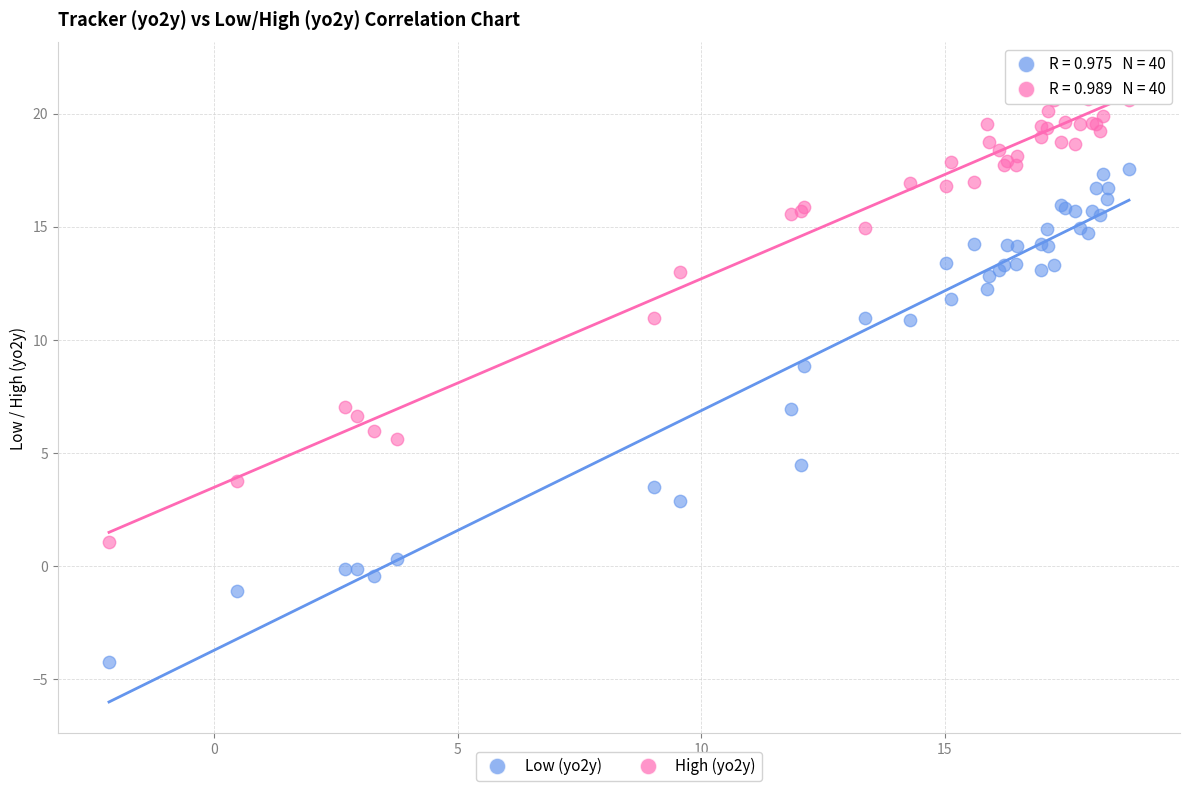

Which series has the largest Y range (max minus min)?

Low (yo2y)